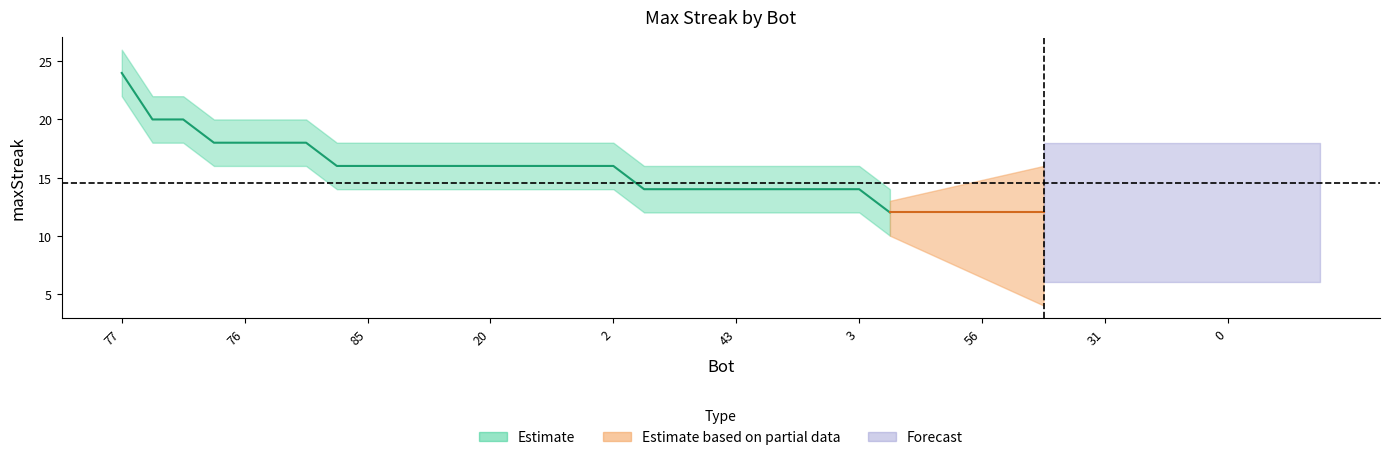

What is the value of the maxStreak point at the 2nd from the left?

20